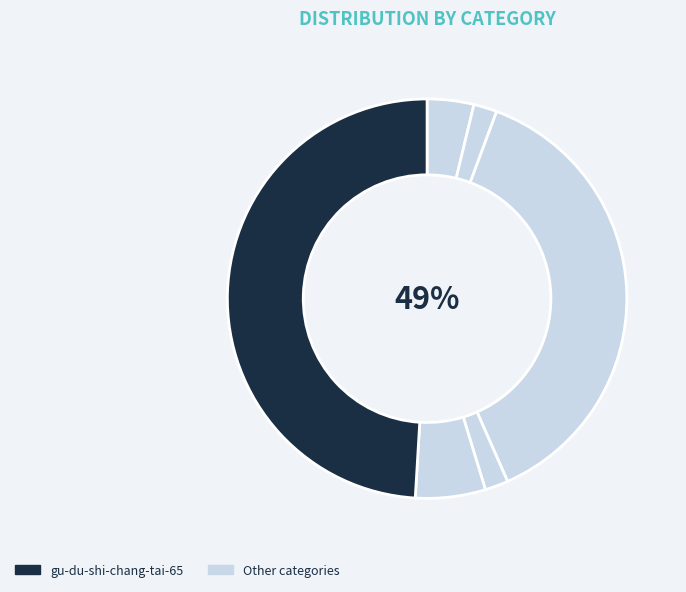

To the nearest percent, what is the average slice percentage?

17%